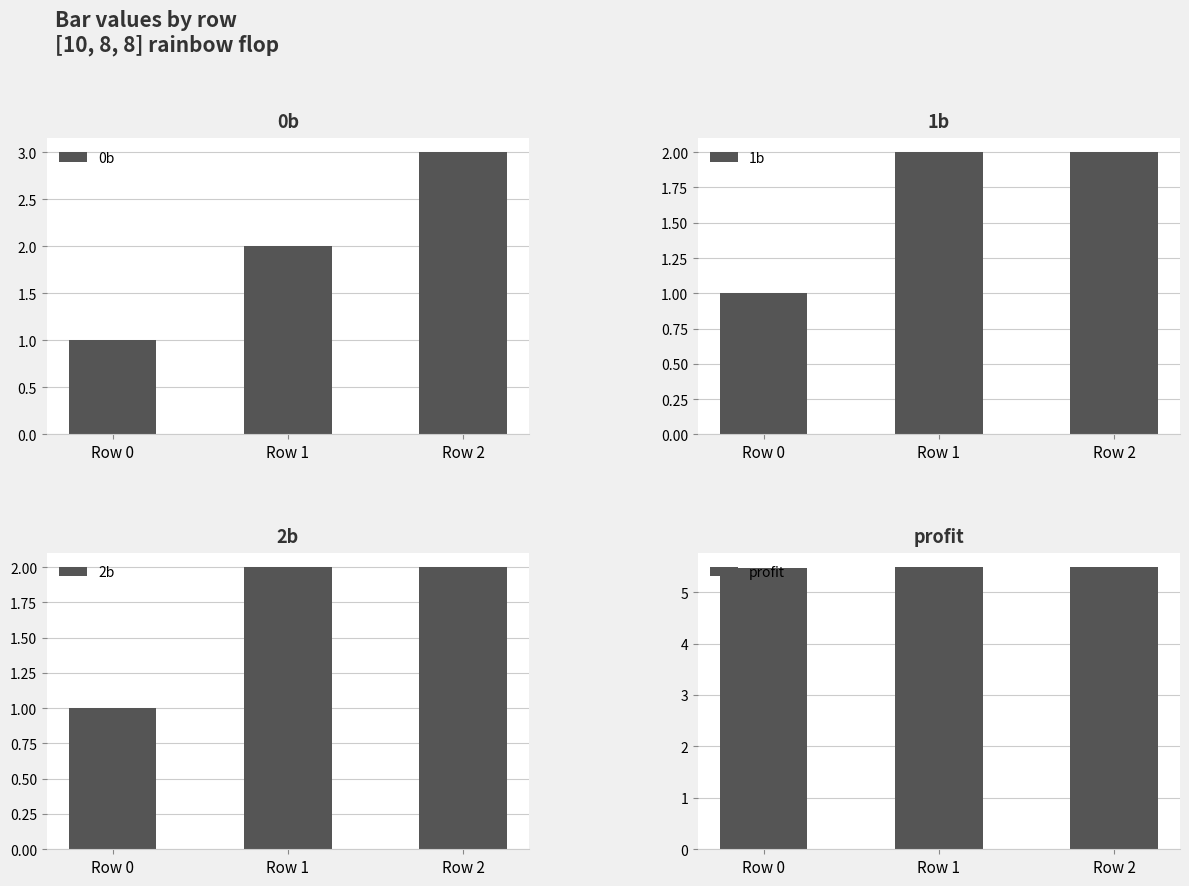

List the series in order of their peak value, highest first.

profit, 0b, 1b, 2b